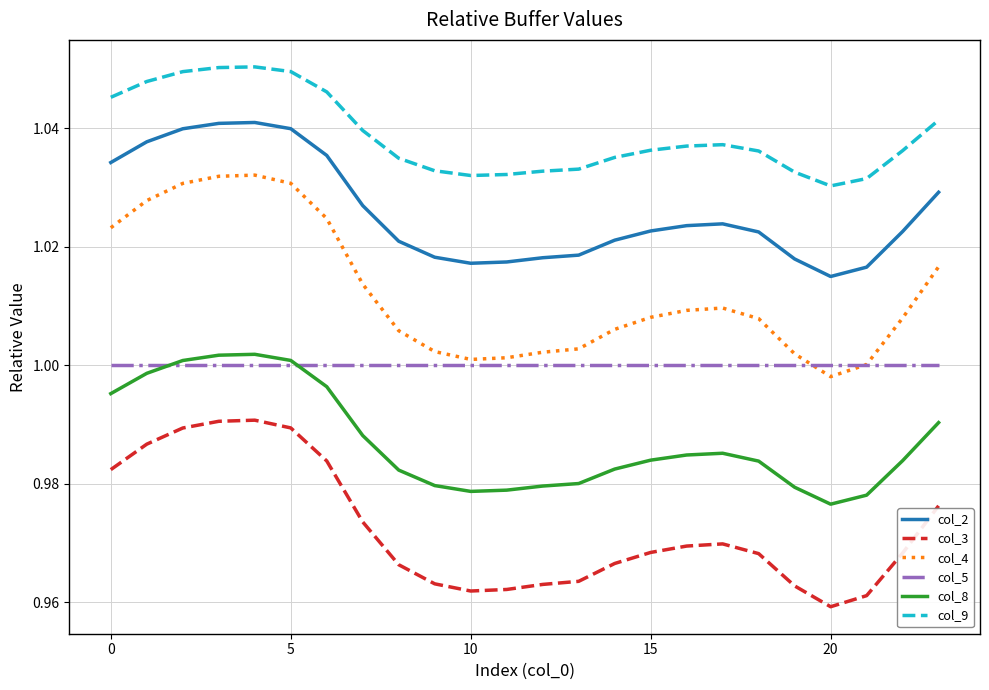

True or false: col_2 and col_3 intersect in this chart.

False